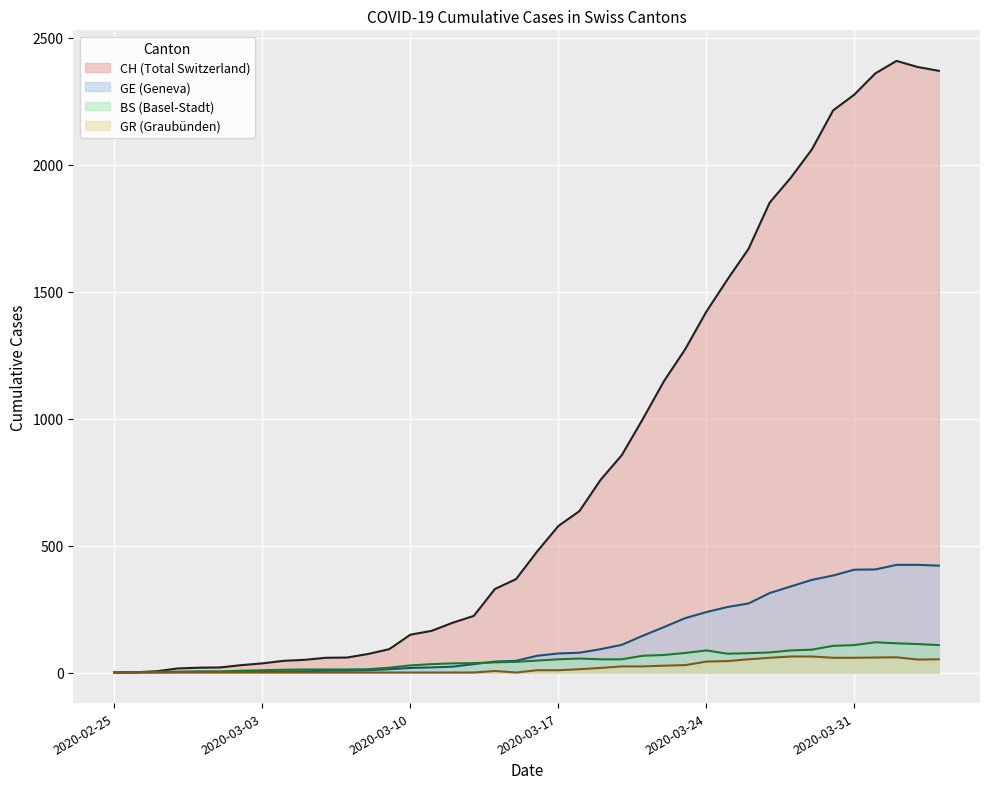

Reading left to right, list all the values displayed in this chart.

CH: 2020-02-25=0	2020-02-26=1	2020-02-27=5	2020-02-28=16	2020-02-29=19	2020-03-01=20	2020-03-02=29	2020-03-03=36	2020-03-04=46	2020-03-05=50	2020-03-06=58	2020-03-07=59	2020-03-08=73	2020-03-09=92	2020-03-10=149	2020-03-11=164	2020-03-12=196	2020-03-13=223	2020-03-14=329	2020-03-15=368	2020-03-16=477	2020-03-17=577	2020-03-18=636	2020-03-19=759	2020-03-20=856	2020-03-21=999	2020-03-22=1148	2020-03-23=1273	2020-03-24=1421	2020-03-25=1548	2020-03-26=1669	2020-03-27=1851	2020-03-28=1949	2020-03-29=2061	2020-03-30=2214	2020-03-31=2276	2020-04-01=2360	2020-04-02=2409	2020-04-03=2385	2020-04-04=2370
GE: 2020-02-25=0	2020-02-26=1	2020-02-27=1	2020-02-28=2	2020-02-29=3	2020-03-01=3	2020-03-02=3	2020-03-03=4	2020-03-04=4	2020-03-05=5	2020-03-06=7	2020-03-07=7	2020-03-08=9	2020-03-09=13	2020-03-10=18	2020-03-11=20	2020-03-12=23	2020-03-13=33	2020-03-14=43	2020-03-15=46	2020-03-16=66	2020-03-17=75	2020-03-18=78	2020-03-19=92	2020-03-20=109	2020-03-21=145	2020-03-22=179	2020-03-23=214	2020-03-24=238	2020-03-25=258	2020-03-26=272	2020-03-27=313	2020-03-28=339	2020-03-29=365	2020-03-30=382	2020-03-31=405	2020-04-01=406	2020-04-02=424	2020-04-03=424	2020-04-04=421
BS: 2020-02-25=0	2020-02-26=0	2020-02-27=3	2020-02-28=3	2020-02-29=4	2020-03-01=4	2020-03-02=7	2020-03-03=9	2020-03-04=11	2020-03-05=12	2020-03-06=12	2020-03-07=12	2020-03-08=13	2020-03-09=19	2020-03-10=28	2020-03-11=33	2020-03-12=36	2020-03-13=37	2020-03-14=40	2020-03-15=42	2020-03-16=47	2020-03-17=52	2020-03-18=55	2020-03-19=52	2020-03-20=52	2020-03-21=66	2020-03-22=69	2020-03-23=77	2020-03-24=87	2020-03-25=74	2020-03-26=76	2020-03-27=79	2020-03-28=87	2020-03-29=90	2020-03-30=105	2020-03-31=108	2020-04-01=119	2020-04-02=115	2020-04-03=112	2020-04-04=108
GR: 2020-02-25=0	2020-02-26=0	2020-02-27=0	2020-02-28=0	2020-02-29=0	2020-03-01=0	2020-03-02=0	2020-03-03=0	2020-03-04=0	2020-03-05=0	2020-03-06=0	2020-03-07=0	2020-03-08=0	2020-03-09=0	2020-03-10=0	2020-03-11=0	2020-03-12=0	2020-03-13=0	2020-03-14=6	2020-03-15=0	2020-03-16=9	2020-03-17=9	2020-03-18=13	2020-03-19=18	2020-03-20=24	2020-03-21=24	2020-03-22=27	2020-03-23=29	2020-03-24=43	2020-03-25=45	2020-03-26=52	2020-03-27=58	2020-03-28=63	2020-03-29=63	2020-03-30=58	2020-03-31=58	2020-04-01=59	2020-04-02=60	2020-04-03=51	2020-04-04=52